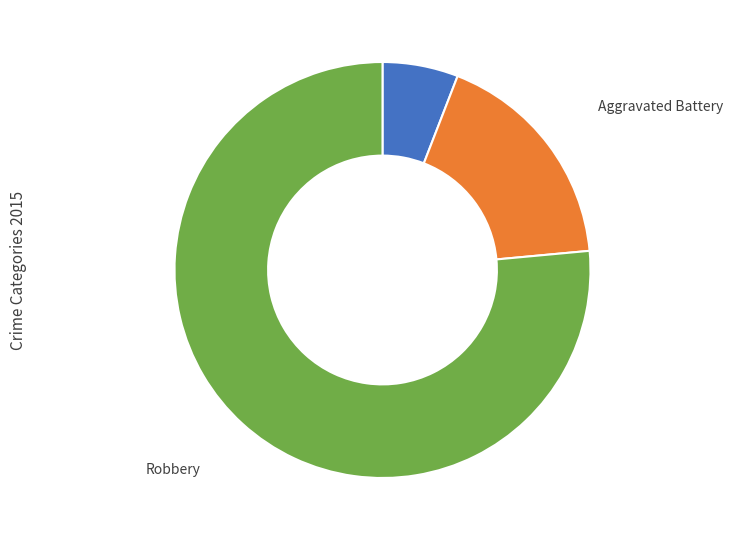

Which slice is the largest?

Robbery